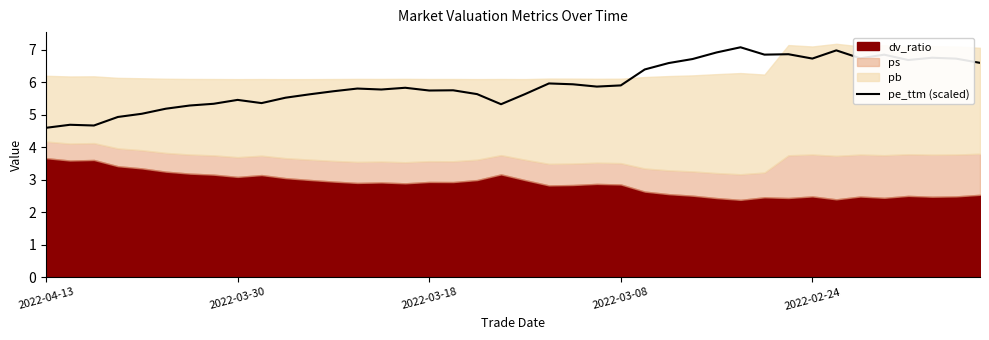

Is it true that pe_ttm (scaled) equals 5.7 at 2022-03-18?

True